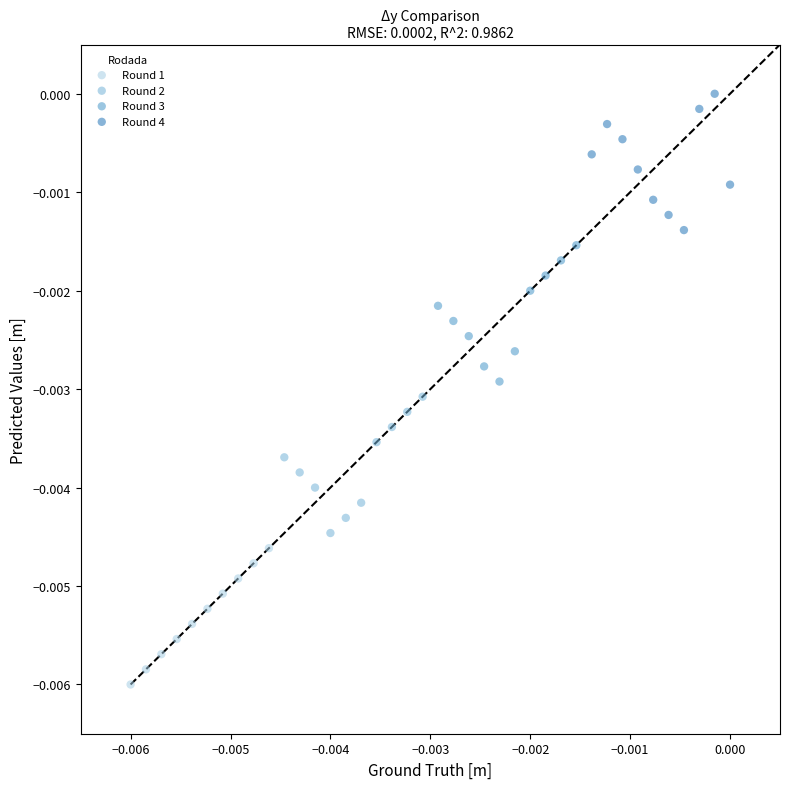

Which series contains the lowest Y value?

Round 1